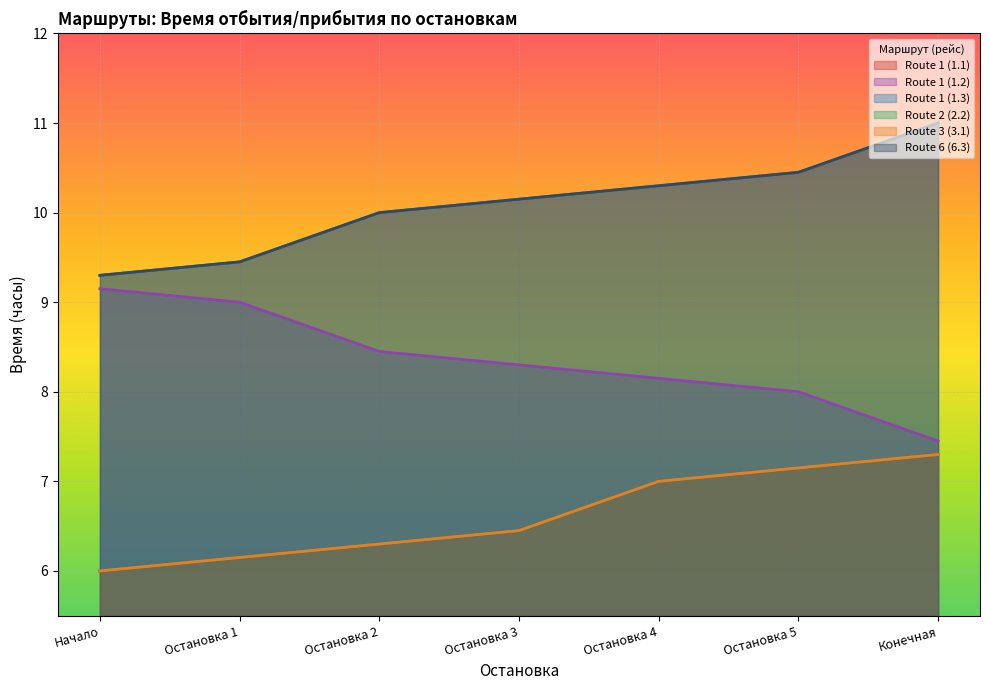

What position from the left is Остановка 4?

5